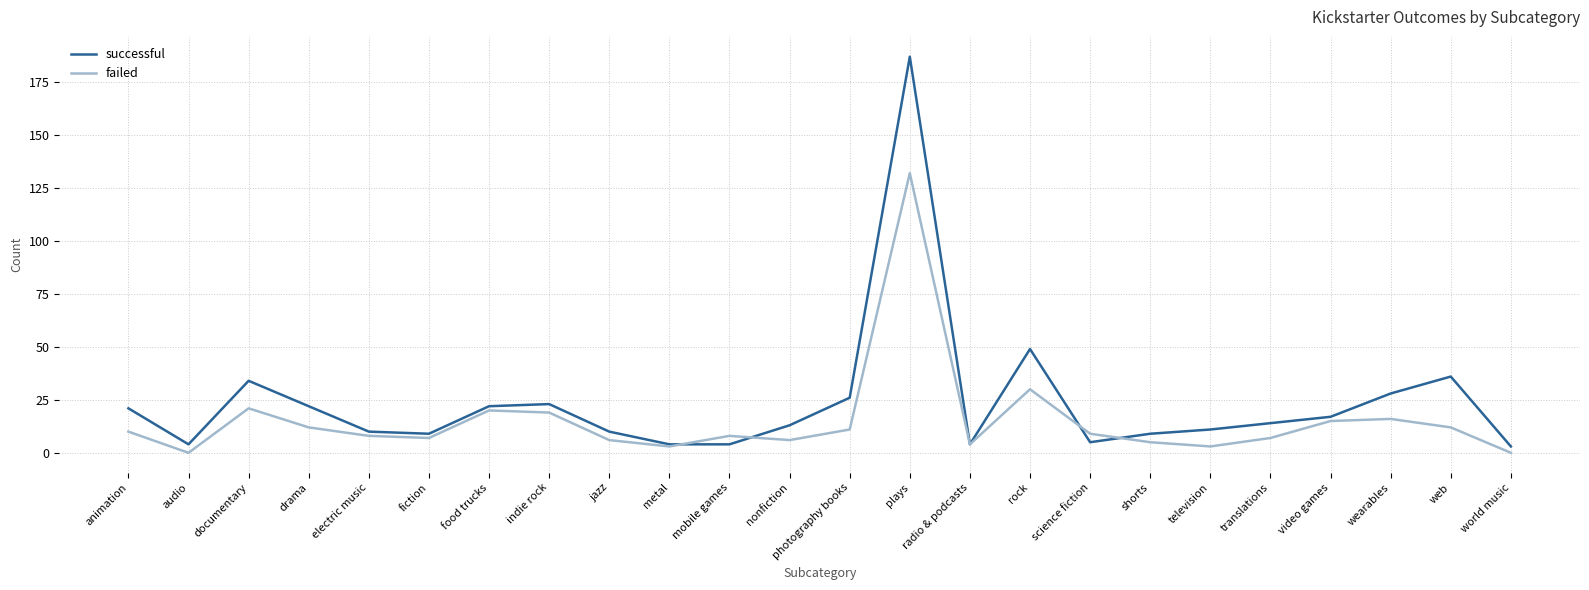

Between animation and indie rock, which series saw the biggest shift?

failed